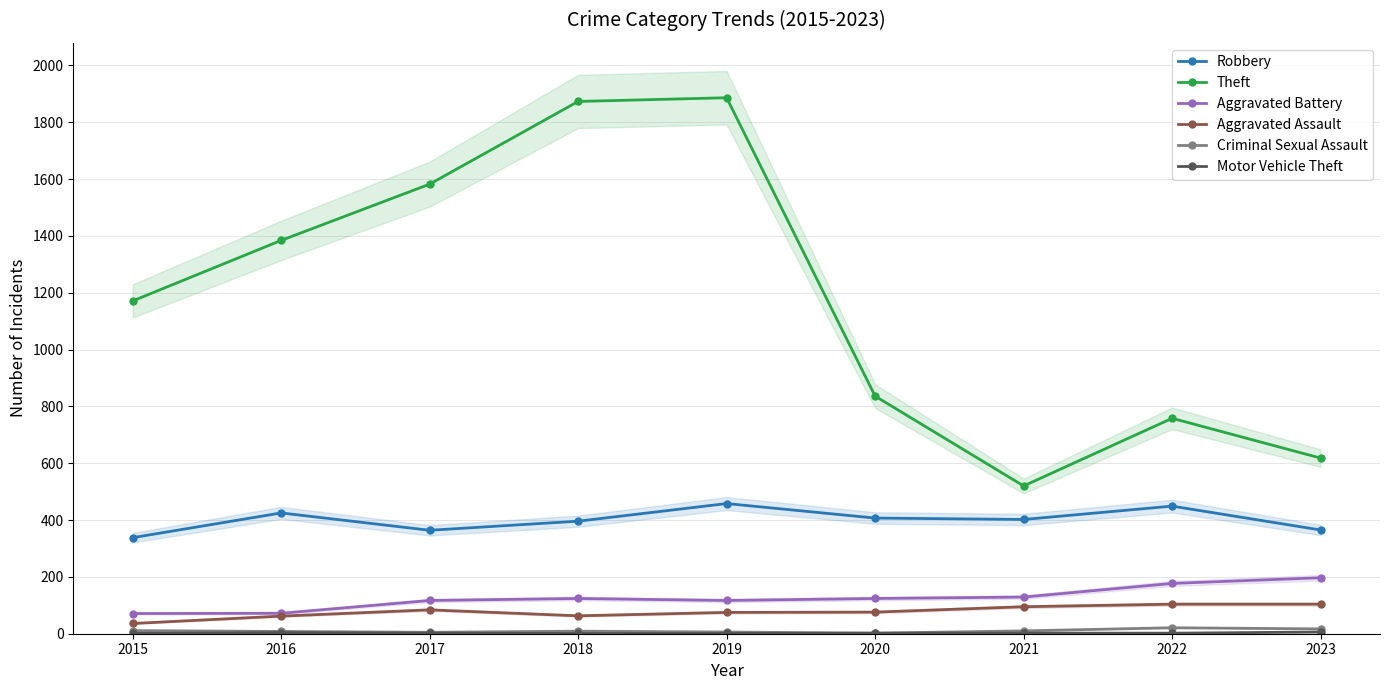

What are all the series names shown in the legend?

Robbery, Theft, Aggravated Battery, Aggravated Assault, Criminal Sexual Assault, Motor Vehicle Theft